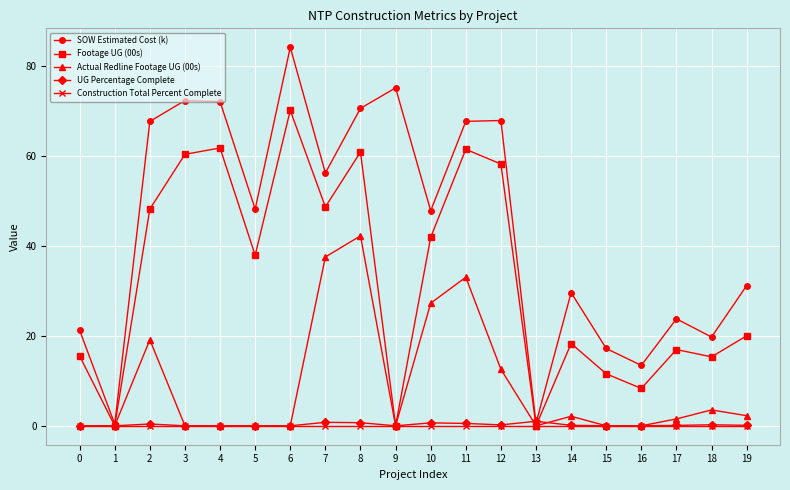

At which category is the sum across all series the highest?

8